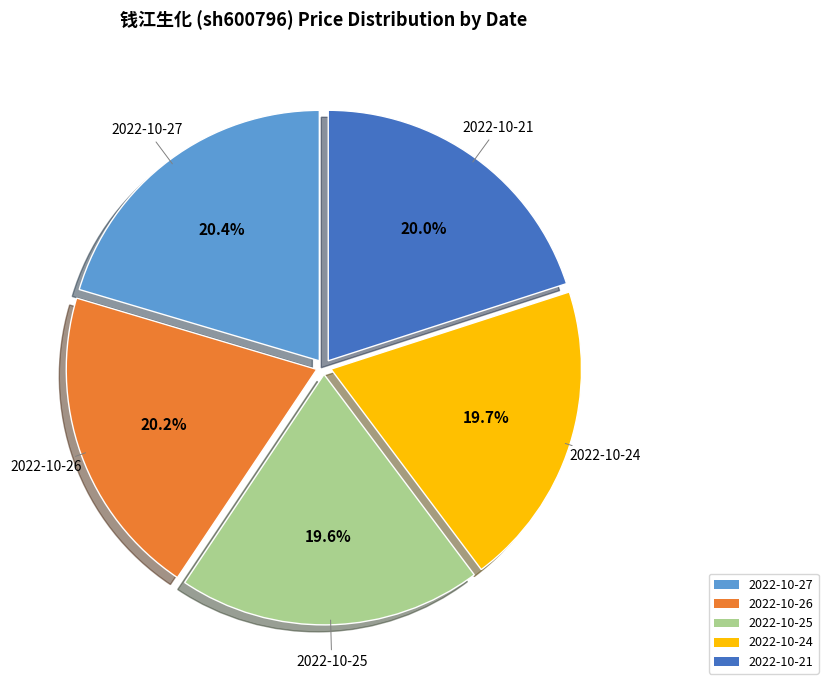

Count the number of slices in the pie.

5